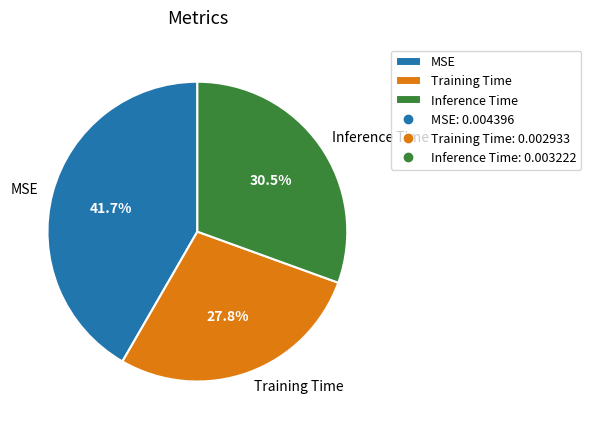

How many slices are in this pie chart?

3